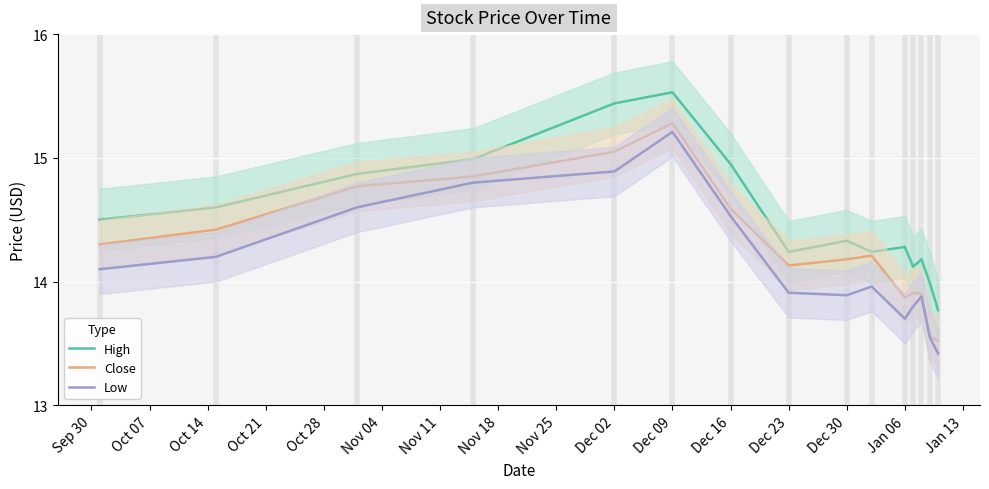

Reading right to left, list all the values displayed in this chart.

High: 13.8	14.0	14.2	14.1	14.3	14.2	14.3	14.2	14.9	15.5	15.4	15.0	14.9	14.6	14.5
Close: 13.5	13.6	13.9	13.9	13.9	14.2	14.2	14.1	14.6	15.3	15.1	14.8	14.8	14.4	14.3
Low: 13.4	13.6	13.9	13.8	13.7	14.0	13.9	13.9	14.5	15.2	14.9	14.8	14.6	14.2	14.1